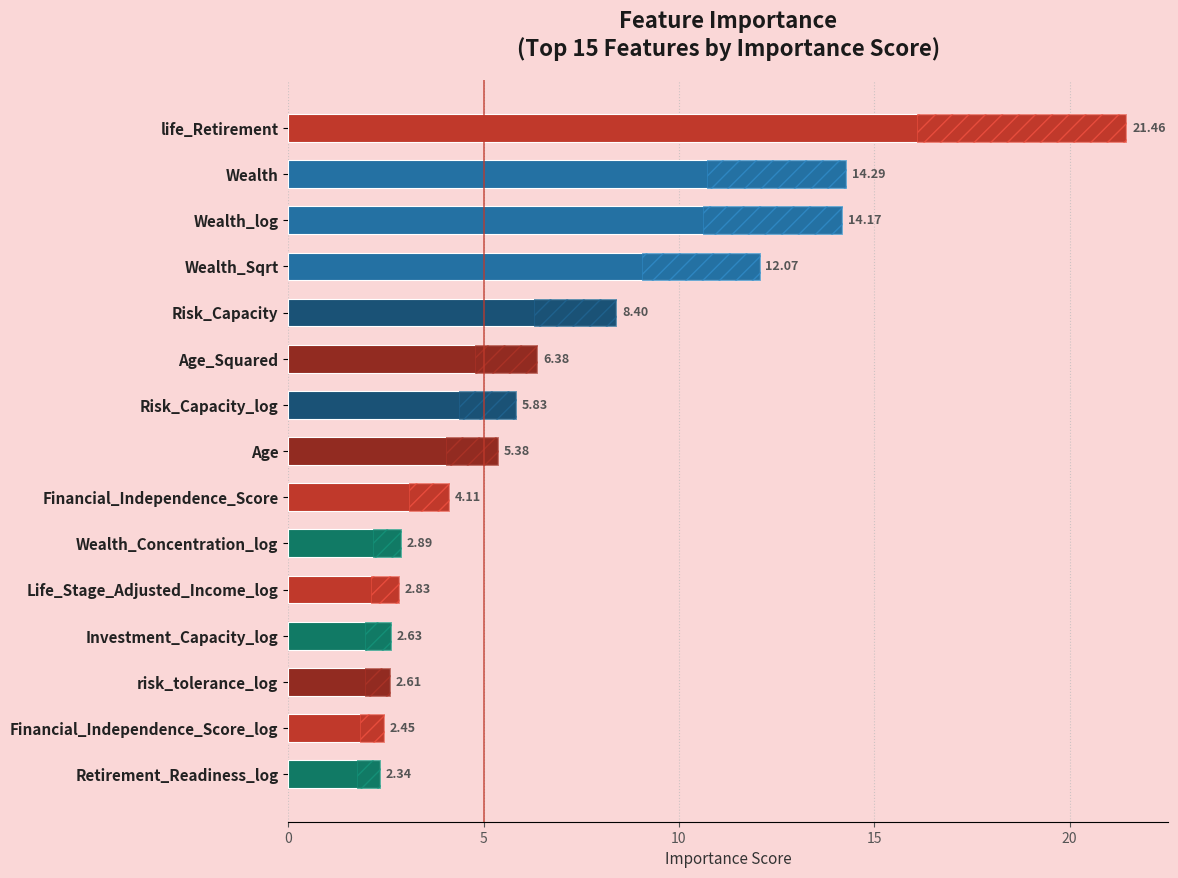

Reading left to right, transcribe all the data shown in this chart.

21.5	14.3	14.2	12.1	8.4	6.4	5.8	5.4	4.1	2.9	2.8	2.6	2.6	2.4	2.3